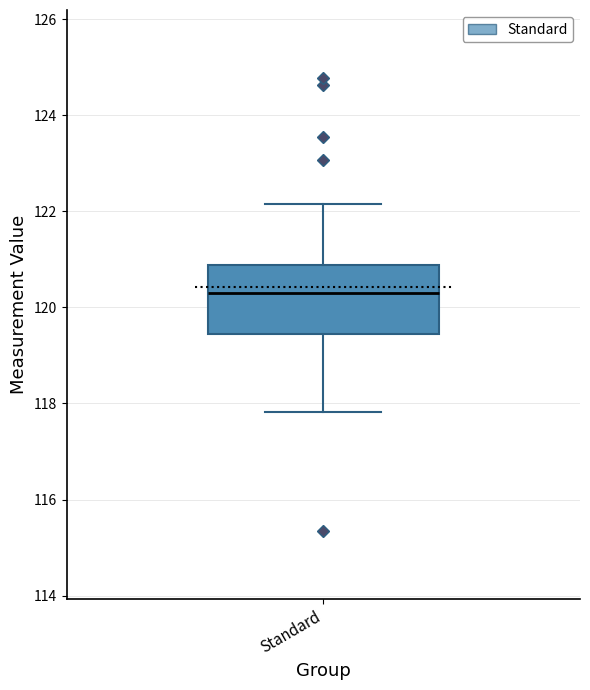

Read this box plot against the y-axis: the position of the median line, the range covered by the box, and the ends of both whiskers. The values are not printed on the chart, so give them approximately, as read against the axis.

median 120.2, box 119.4 to 120.8, whiskers 117.8 to 122.2